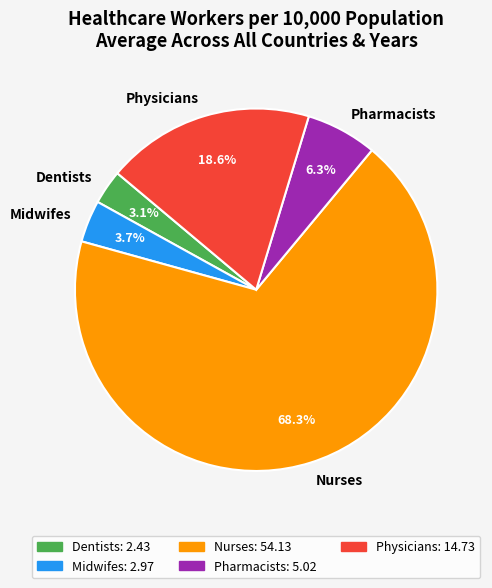

Count the number of slices in the pie.

5